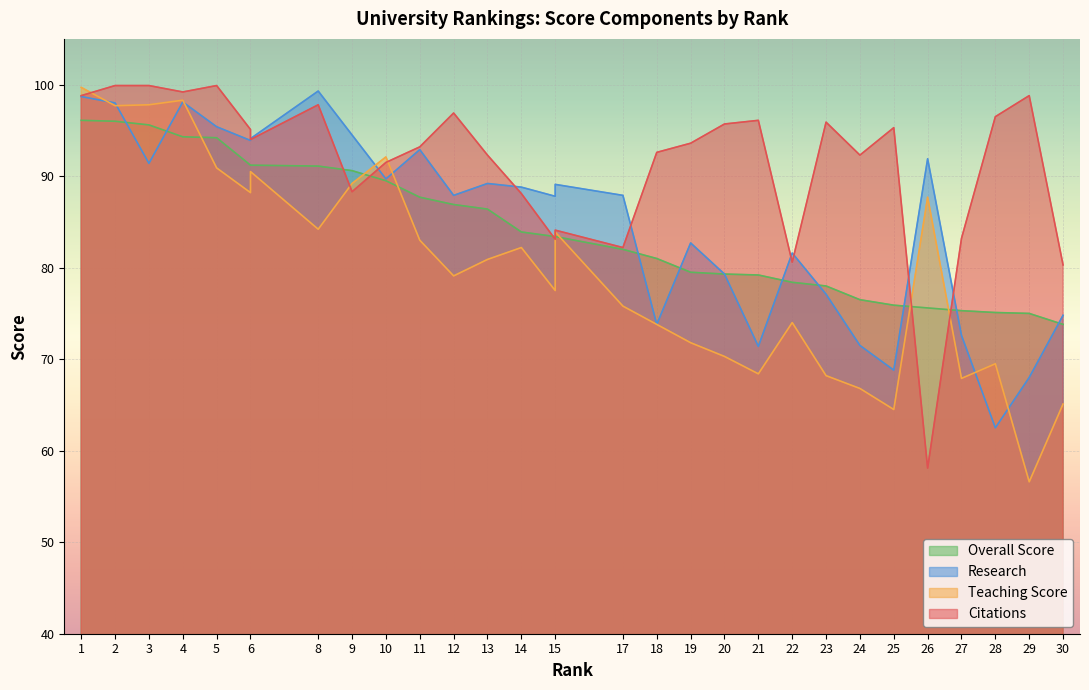

What is the total value across all series at 19?

327.6